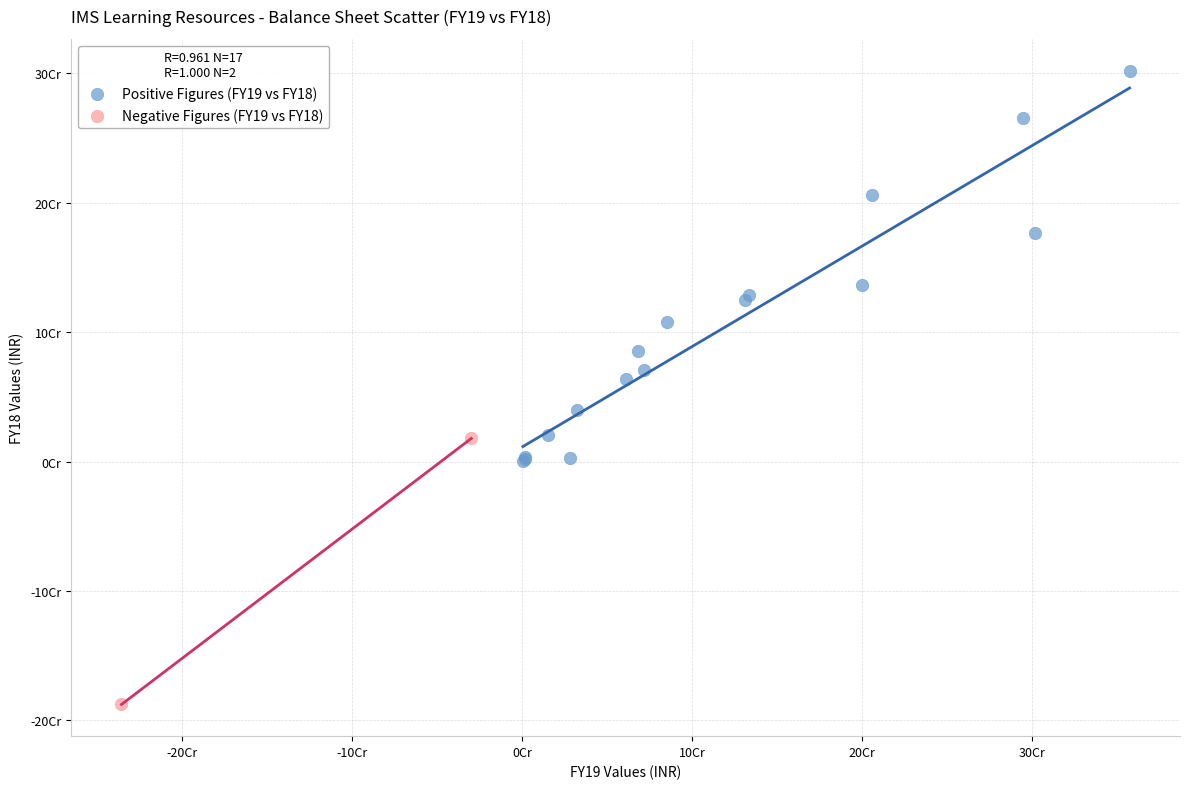

What are all the series names shown in the legend?

Positive Figures (FY19 vs FY18), Negative Figures (FY19 vs FY18)